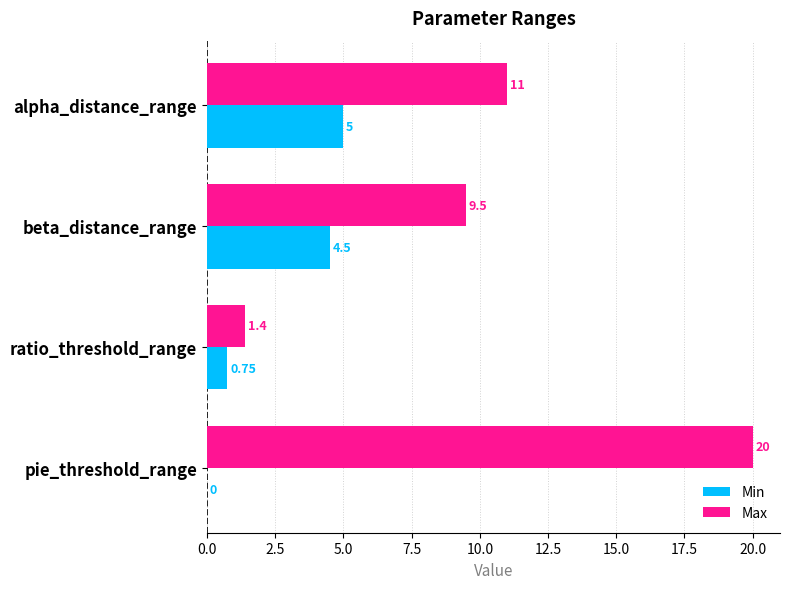

Which series has the largest total across all categories?

Max